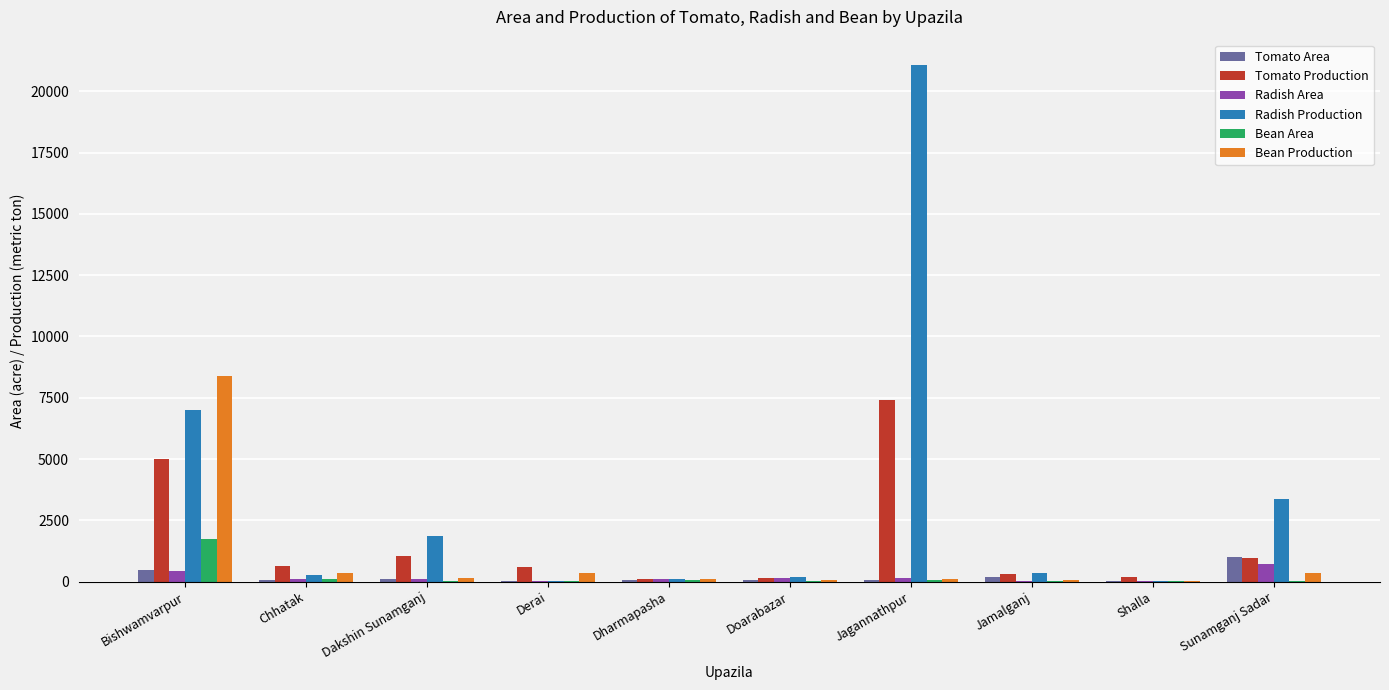

At which category is the sum across all series the highest?

Jagannathpur